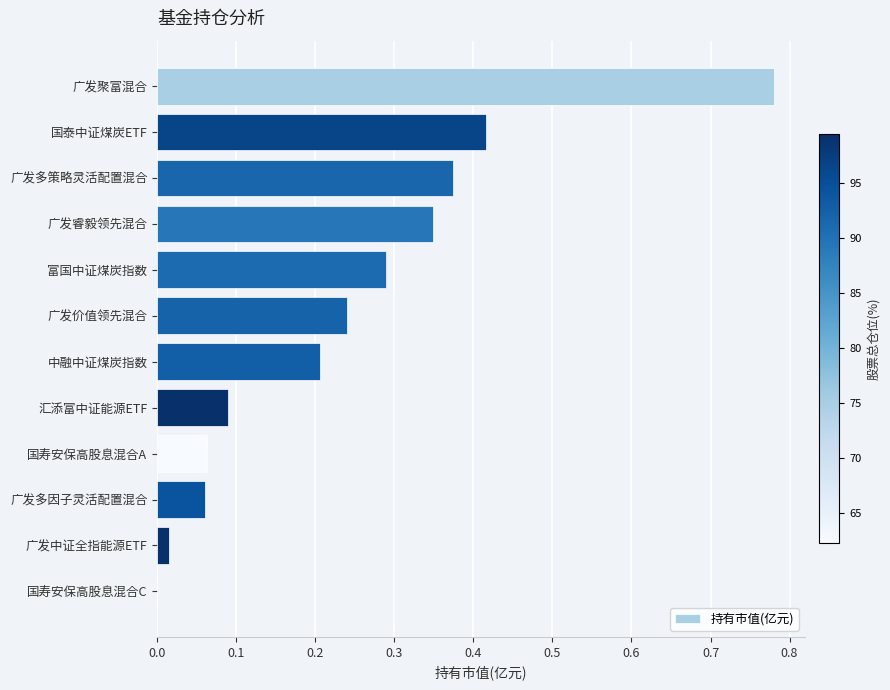

Which has a higher value, 广发中证全指能源ETF or 汇添富中证能源ETF?

汇添富中证能源ETF